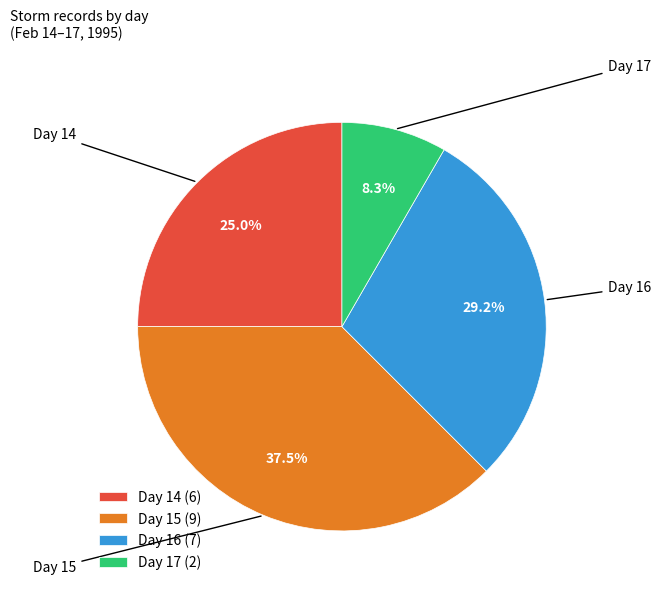

Is there any slice that represents more than half of the pie?

No